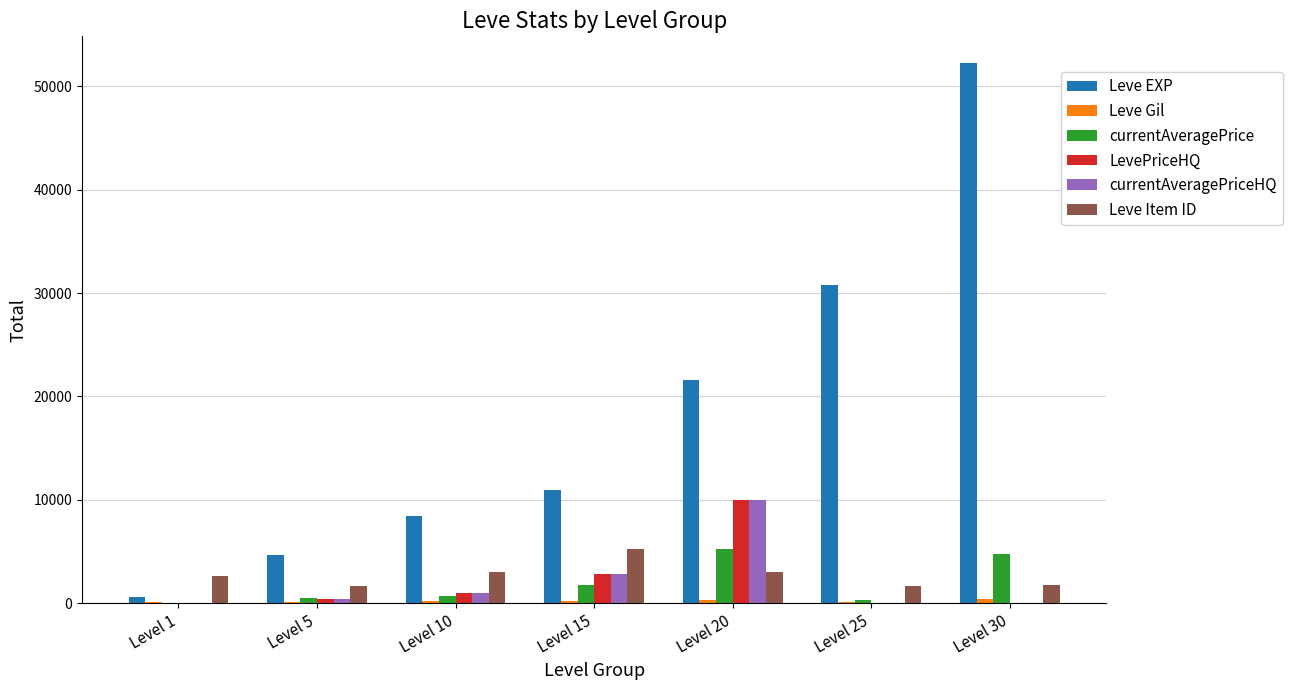

Which category has the highest value in the Leve Item ID series?

Level 15